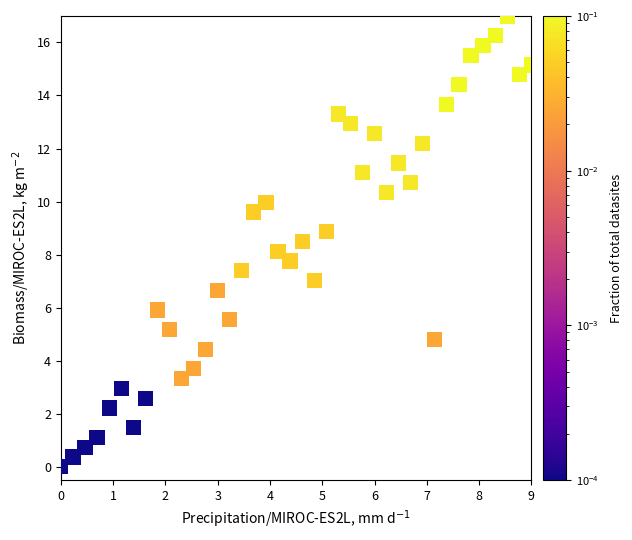

What is the range of X values (max minus min)?

9.0